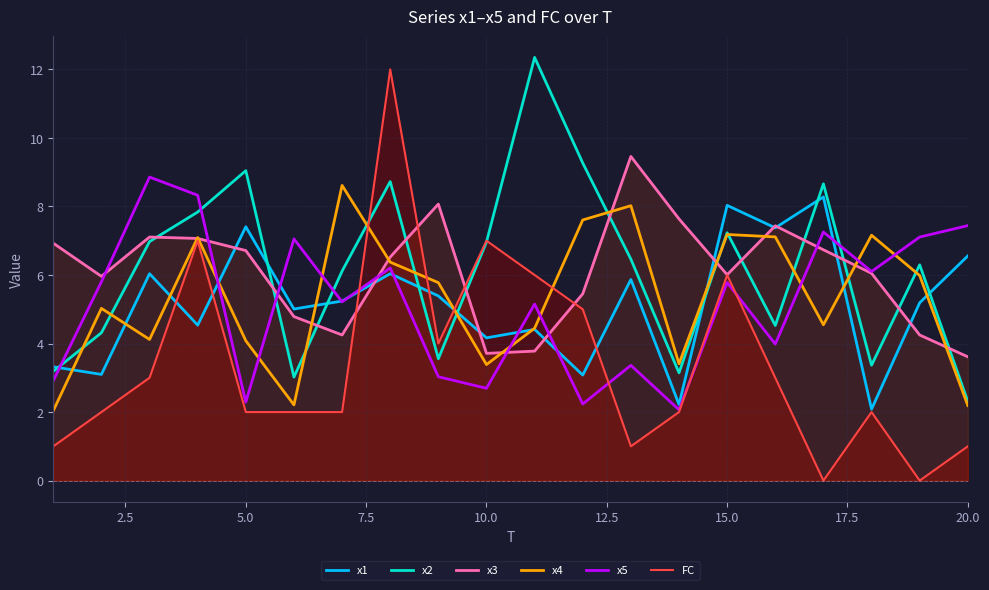

What is the minimum value for x3?

3.6